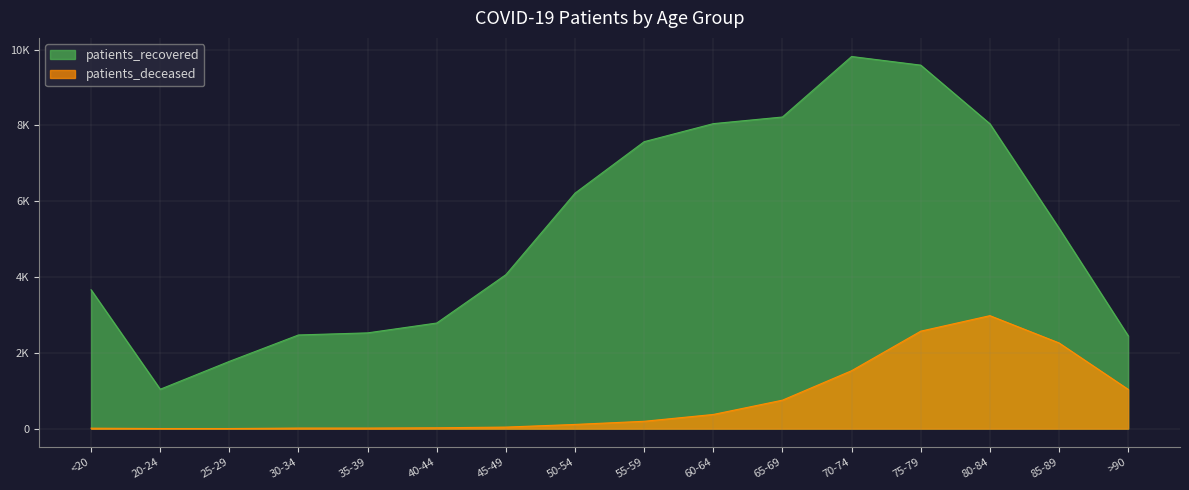

What is the label of the 14th point from the right?

25-29